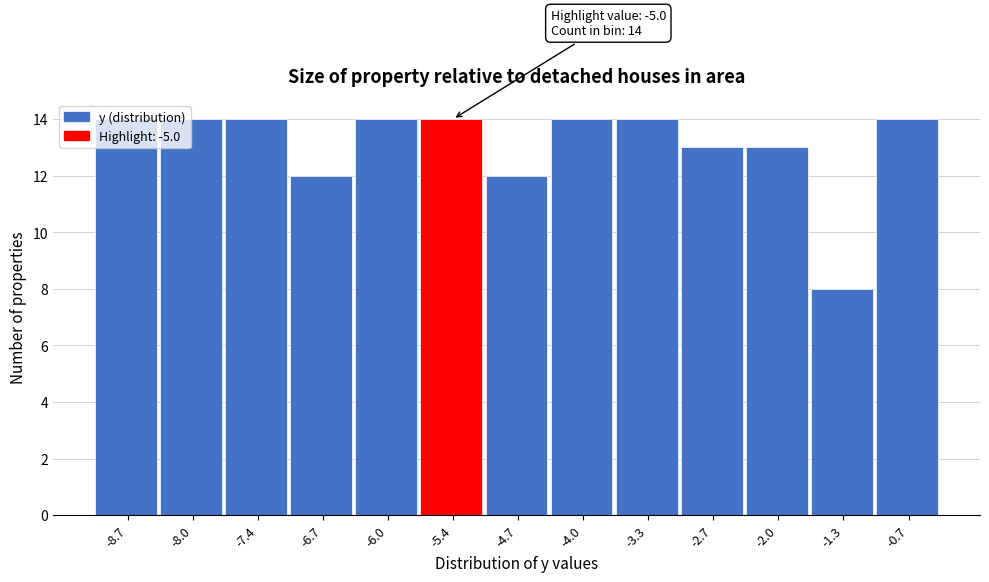

What is the difference between the maximum and minimum values?

6